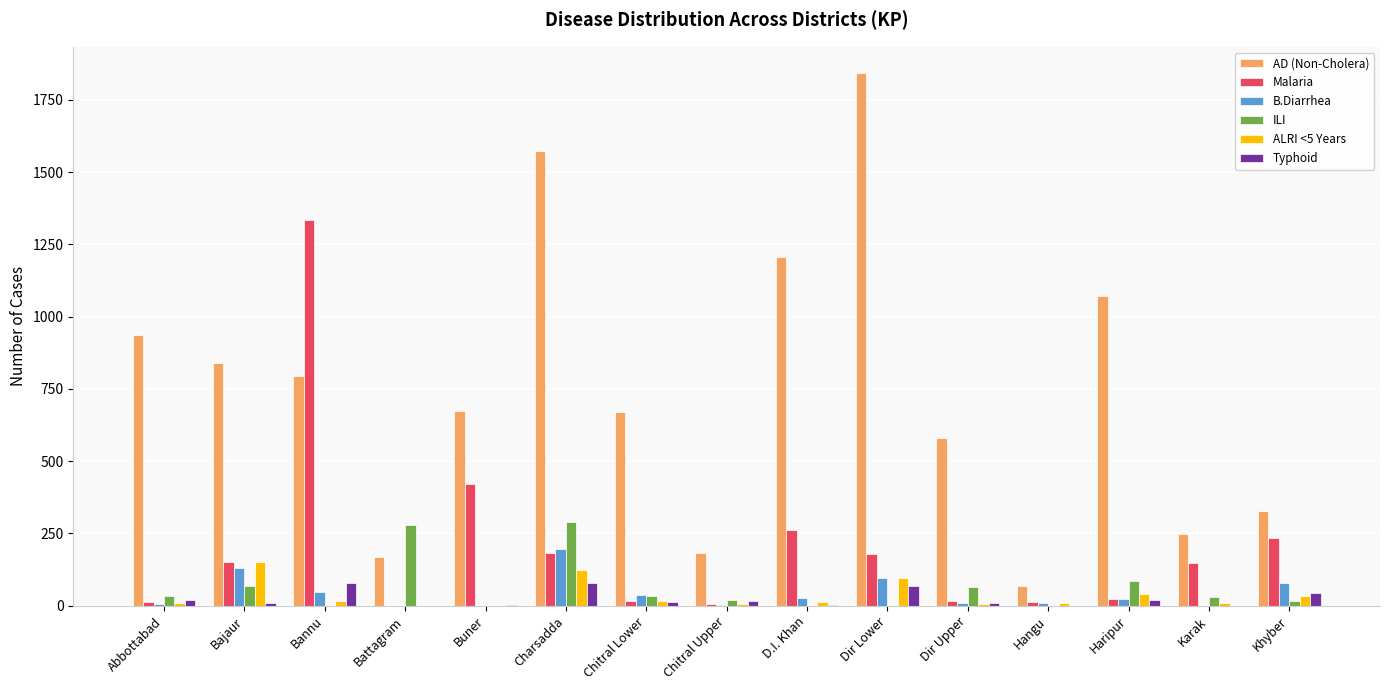

The value of B.Diarrhea at D.I. Khan is 26. True or false?

True